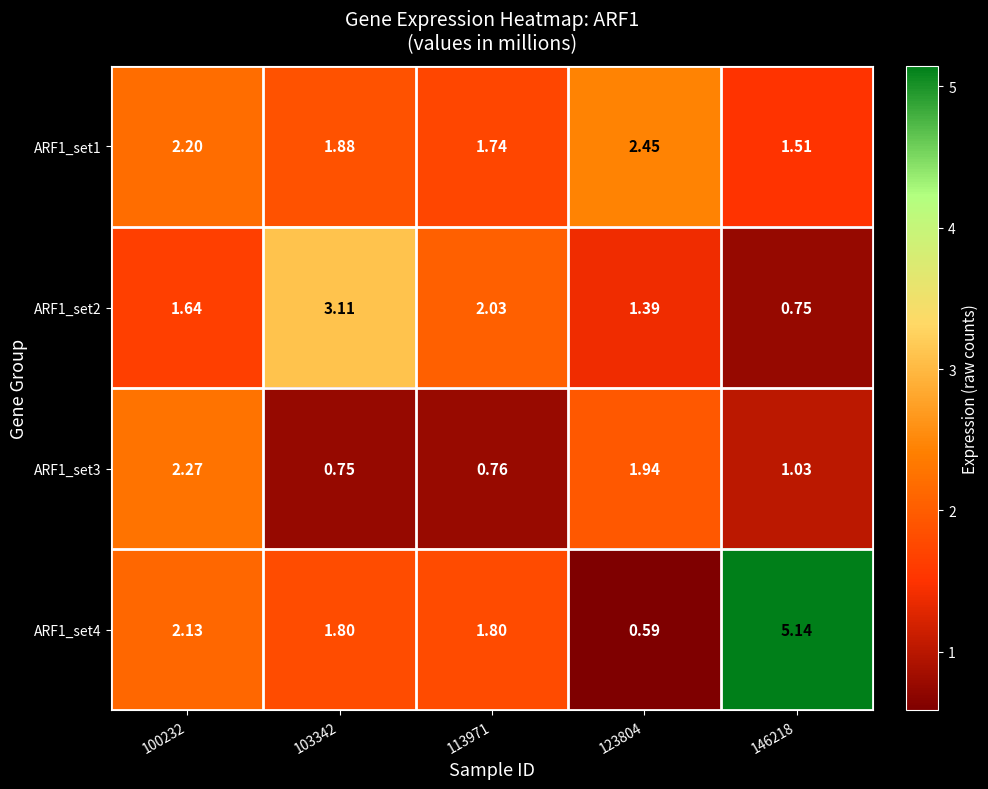

Which label corresponds to the largest value in the chart?

146218